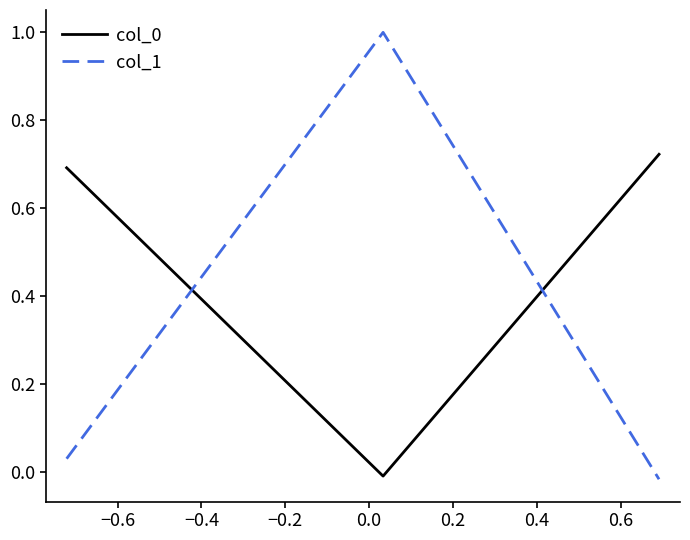

What is the sum of all col_1 values?

1.0